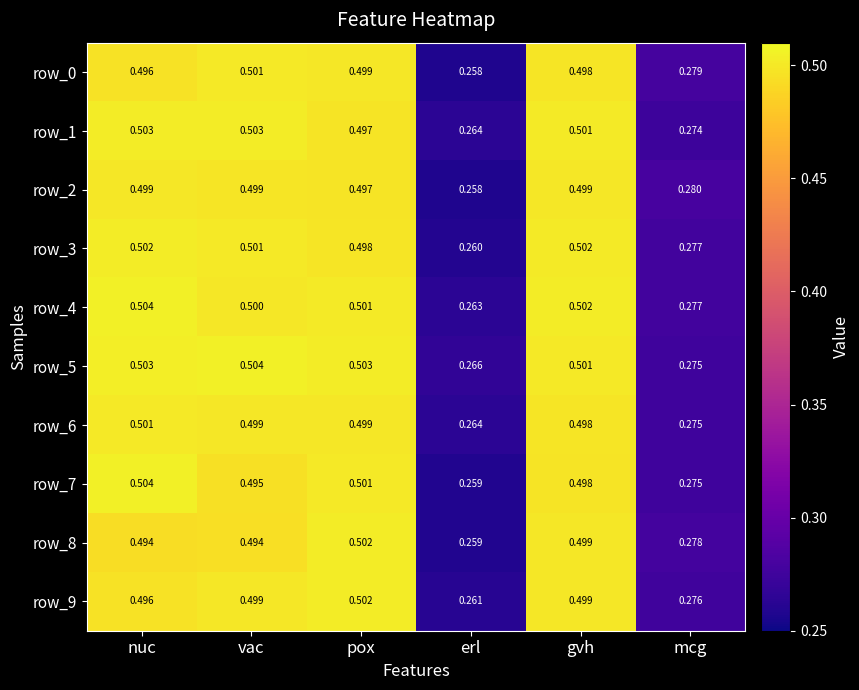

What is the greatest value displayed?

0.5